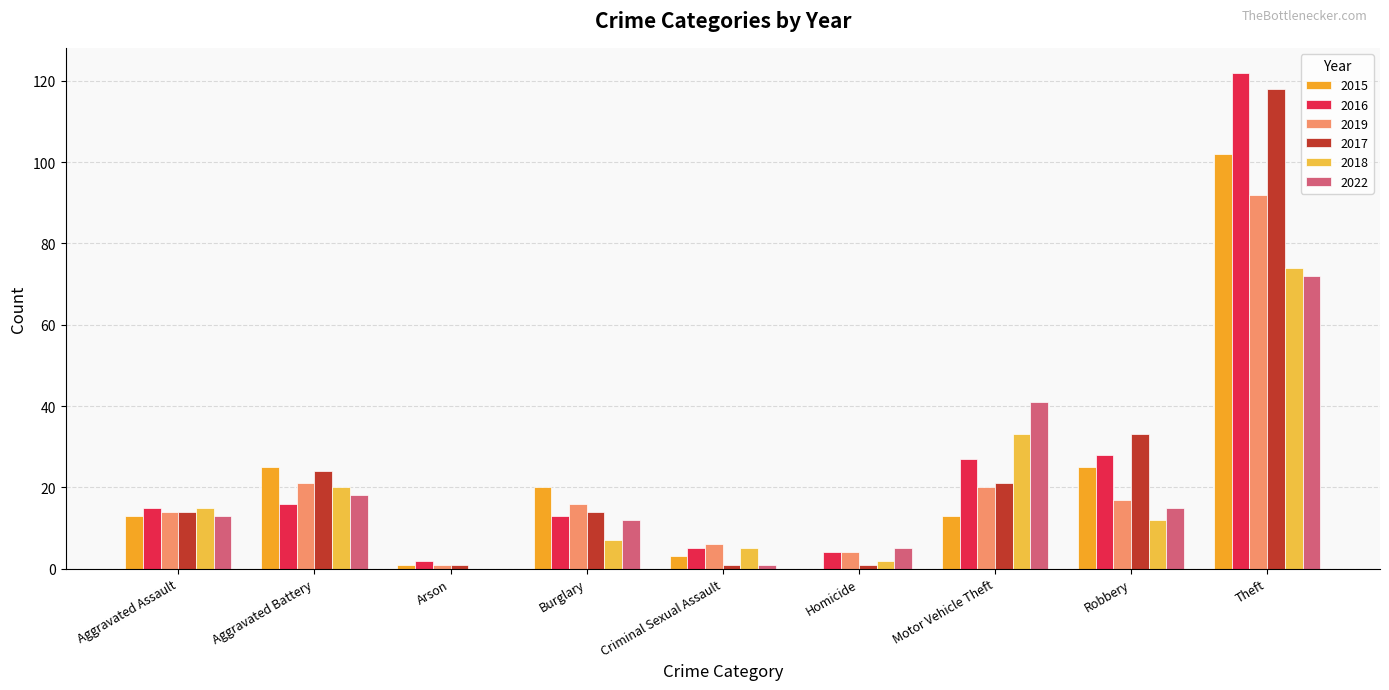

Reading left to right, what are all the values shown in this chart?

2015: Aggravated Assault=13	Aggravated Battery=25	Arson=1	Burglary=20	Criminal Sexual Assault=3	Homicide=0	Motor Vehicle Theft=13	Robbery=25	Theft=102
2016: Aggravated Assault=15	Aggravated Battery=16	Arson=2	Burglary=13	Criminal Sexual Assault=5	Homicide=4	Motor Vehicle Theft=27	Robbery=28	Theft=122
2019: Aggravated Assault=14	Aggravated Battery=21	Arson=1	Burglary=16	Criminal Sexual Assault=6	Homicide=4	Motor Vehicle Theft=20	Robbery=17	Theft=92
2017: Aggravated Assault=14	Aggravated Battery=24	Arson=1	Burglary=14	Criminal Sexual Assault=1	Homicide=1	Motor Vehicle Theft=21	Robbery=33	Theft=118
2018: Aggravated Assault=15	Aggravated Battery=20	Arson=0	Burglary=7	Criminal Sexual Assault=5	Homicide=2	Motor Vehicle Theft=33	Robbery=12	Theft=74
2022: Aggravated Assault=13	Aggravated Battery=18	Arson=0	Burglary=12	Criminal Sexual Assault=1	Homicide=5	Motor Vehicle Theft=41	Robbery=15	Theft=72